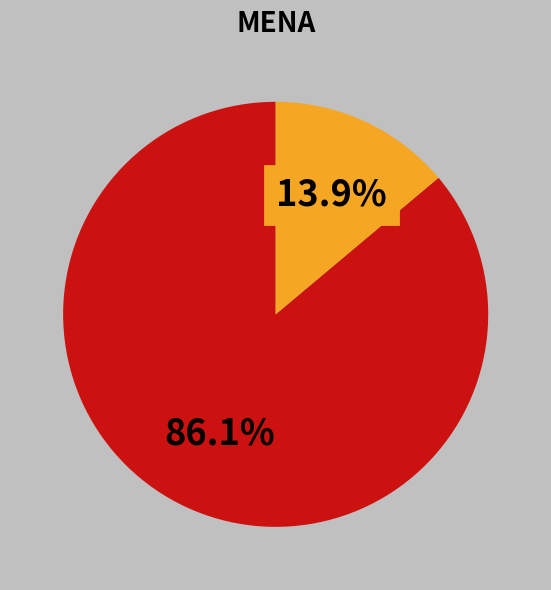

Does any single category account for the majority?

Yes